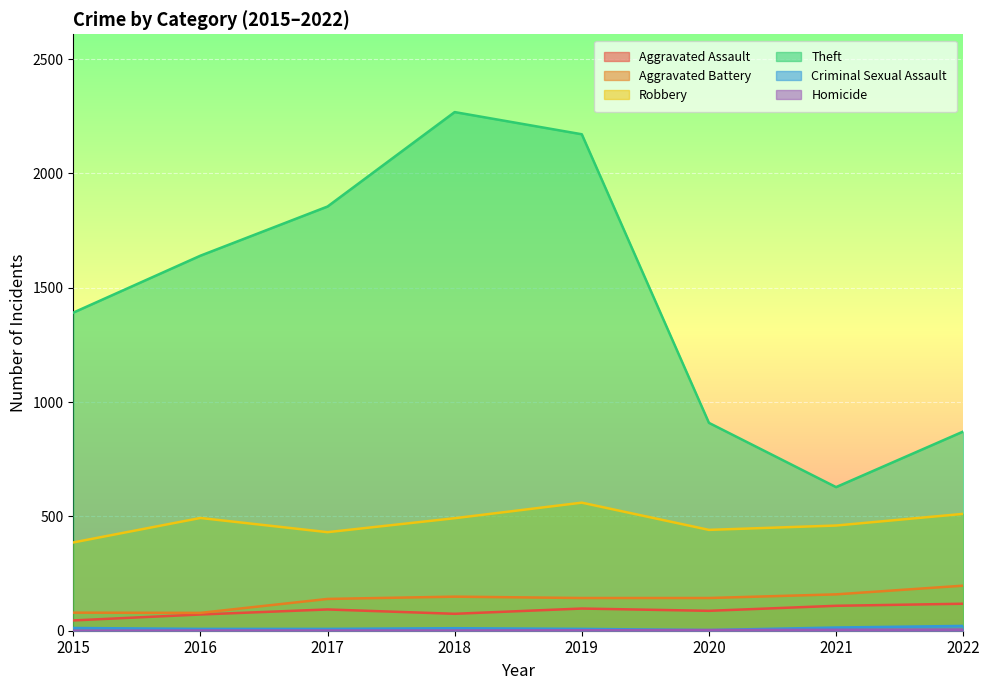

True or false: Criminal Sexual Assault has a value of 5 at 2017.

False